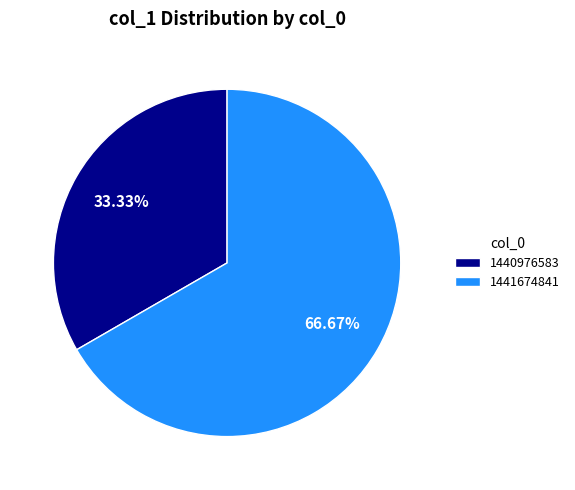

The 1441674841 slice represents 56% of the pie. True or false?

False